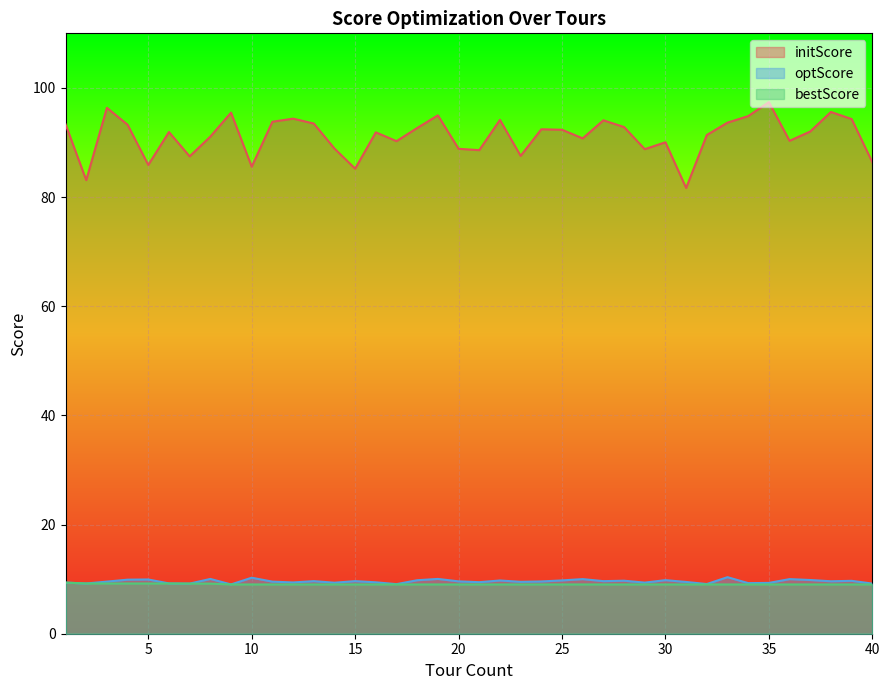

Count the number of categories in the chart.

40